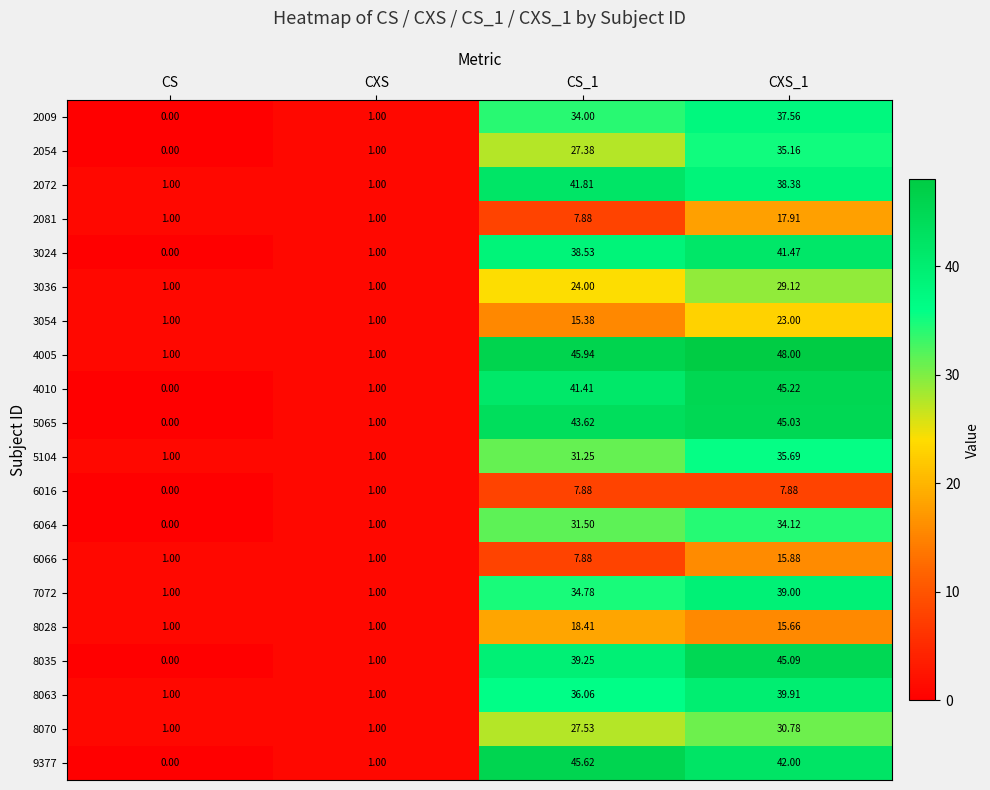

Is the value of 2054 at CS greater than the value of 8028 at CXS_1?

No